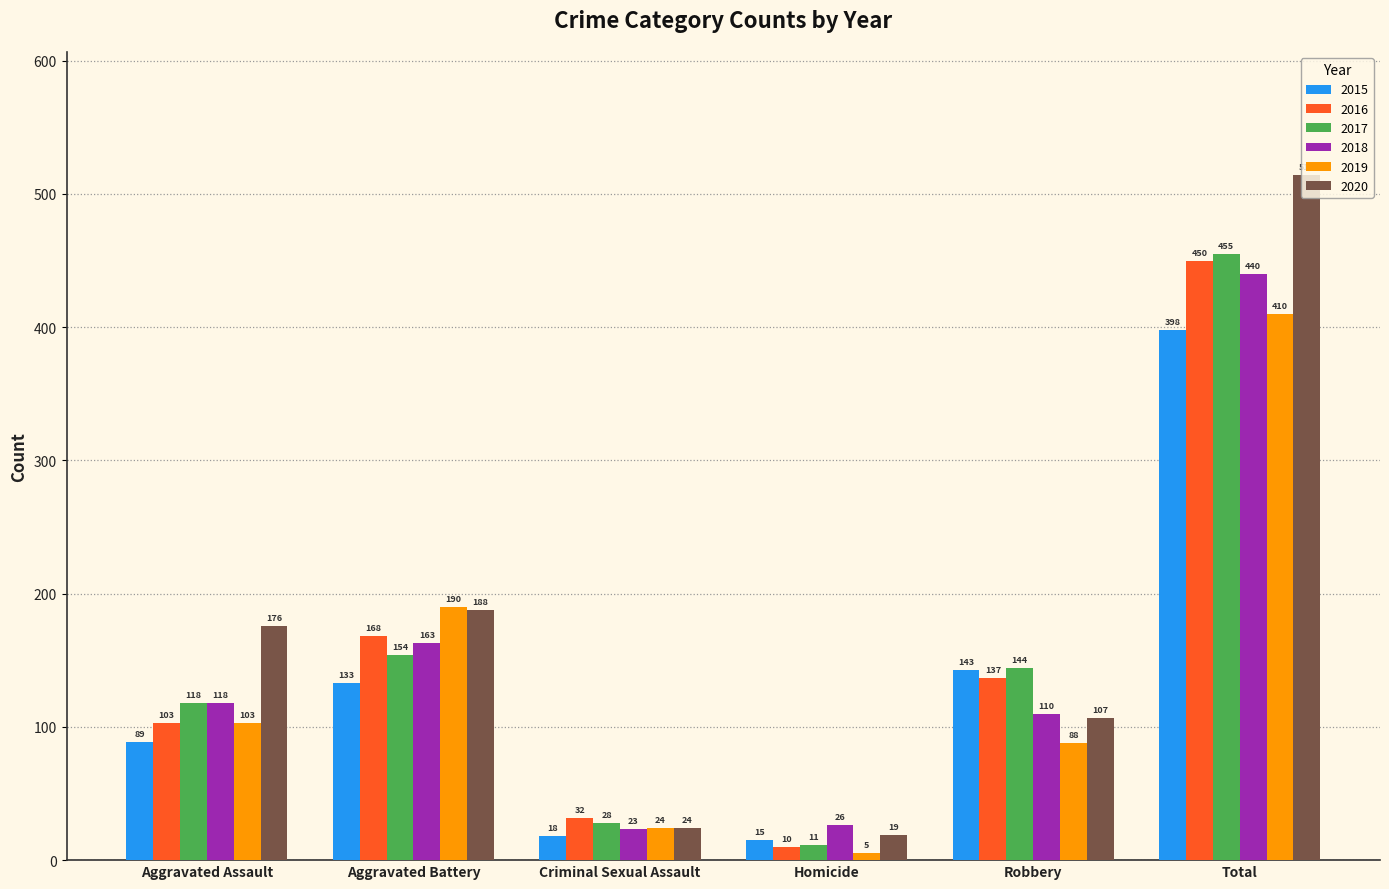

What is the difference between the highest and lowest values at Aggravated Assault?

87